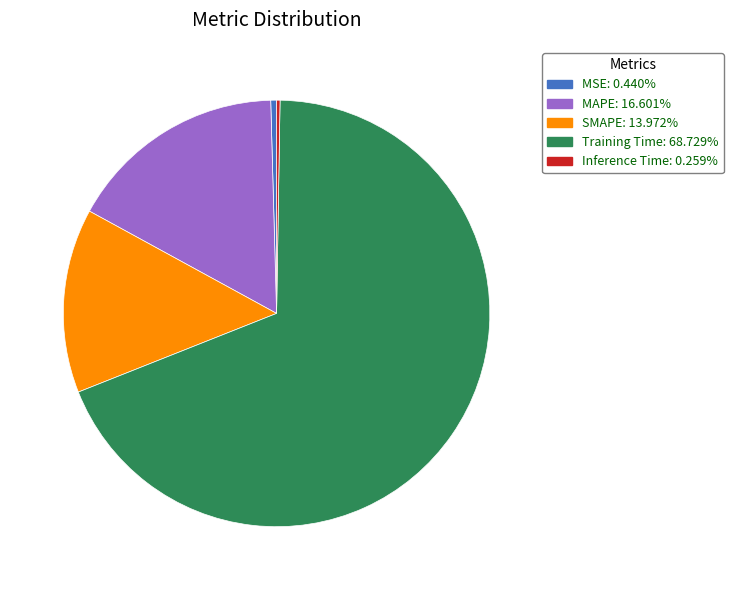

Does MSE account for over 50% of the chart?

No